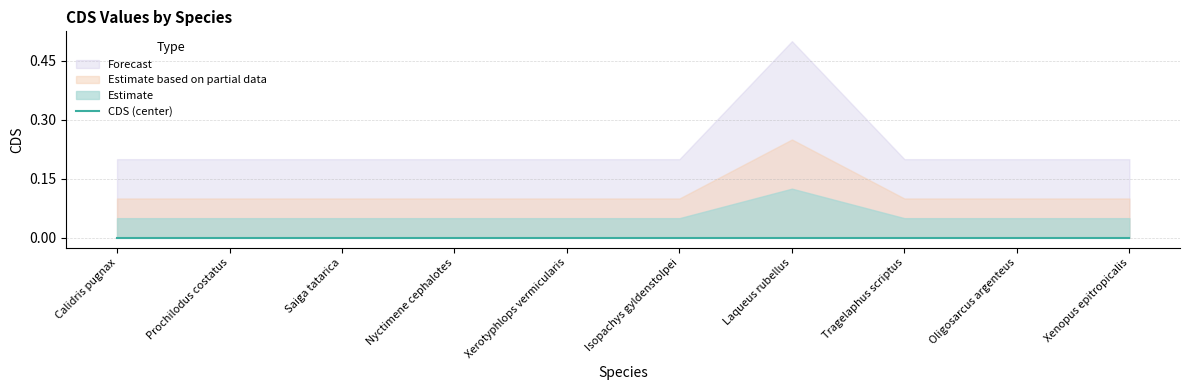

At how many categories does at least one series exceed 0?

10